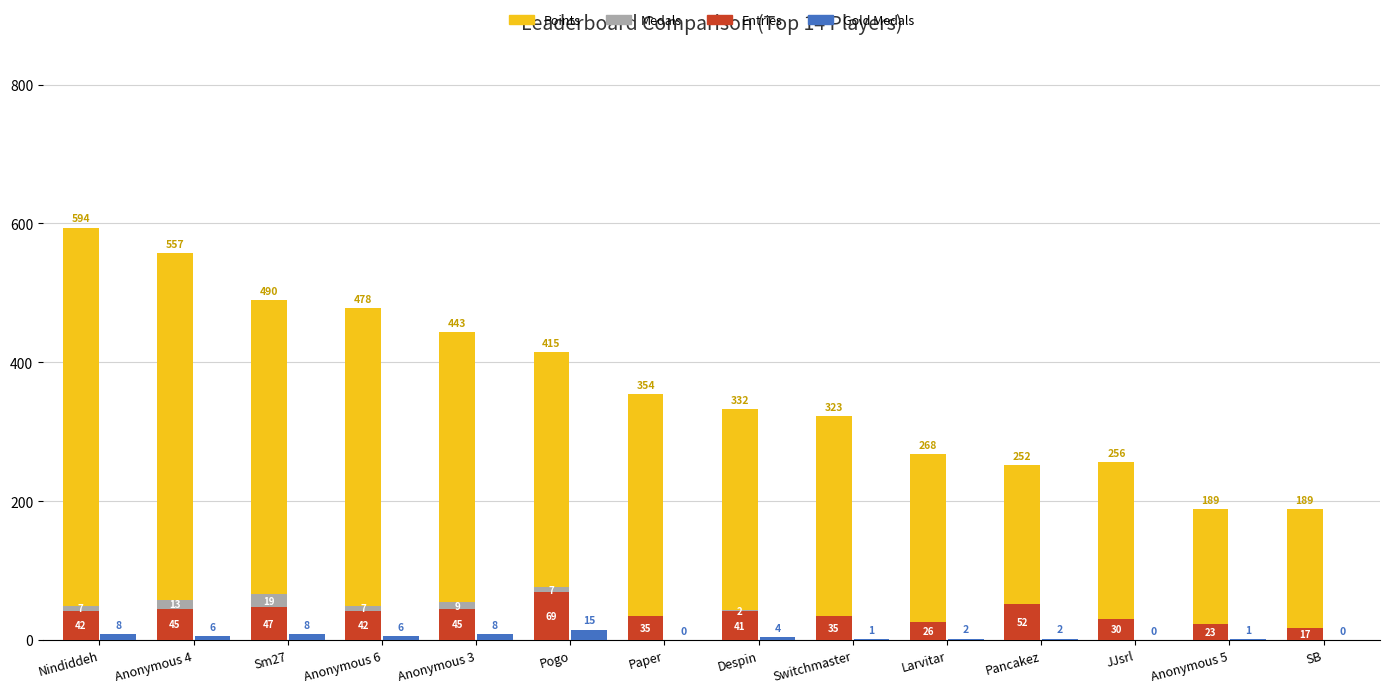

List the labels in order of Points value, smallest first.

Anonymous 5, SB, Pancakez, JJsrl, Larvitar, Switchmaster, Despin, Paper, Pogo, Anonymous 3, Sm27, Anonymous 6, Anonymous 4, Nindiddeh